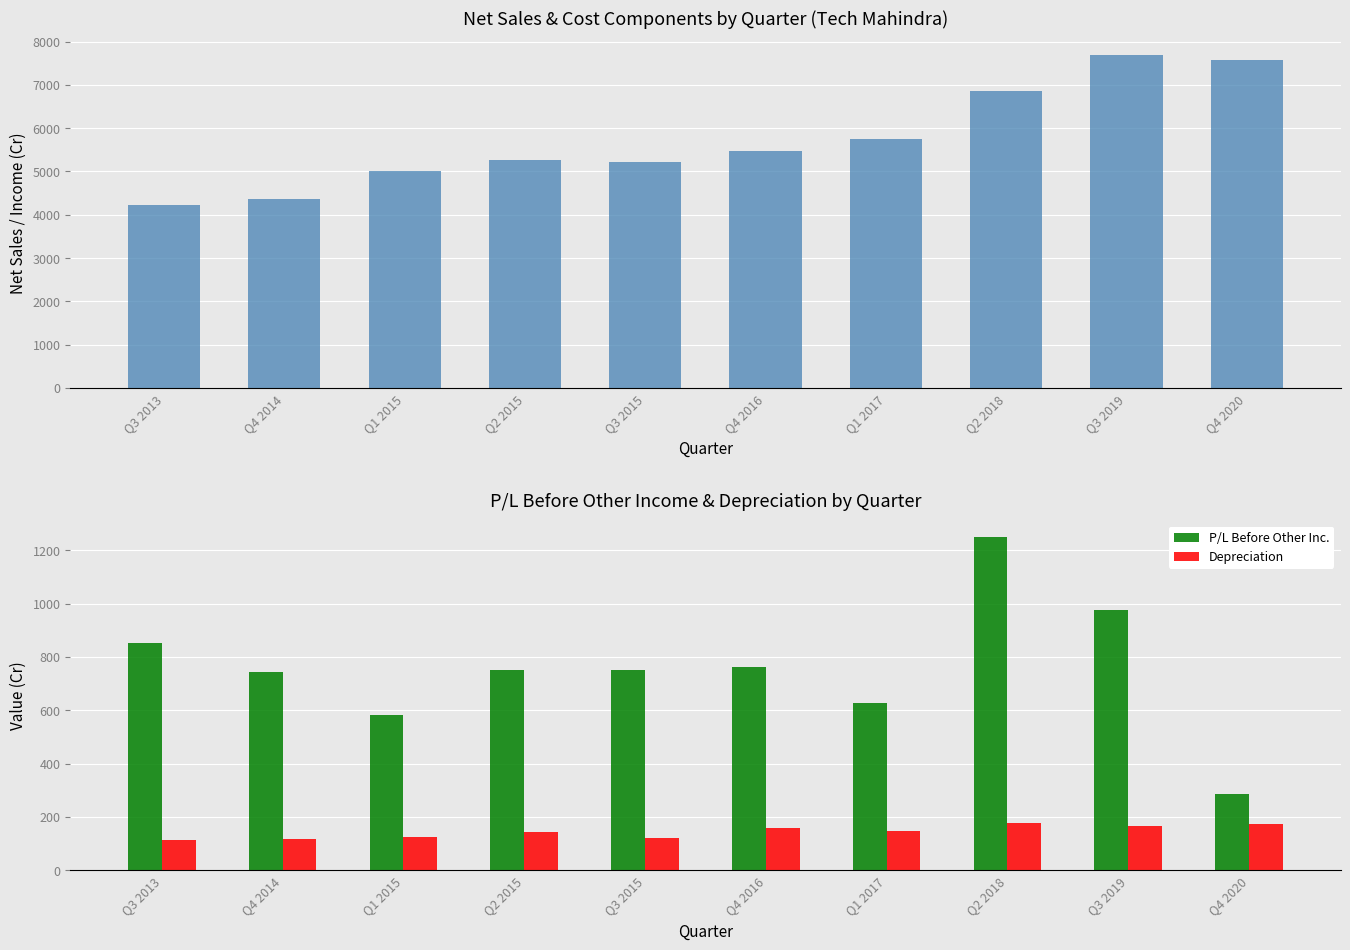

How many values in the Net sales series exceed 5466?

5